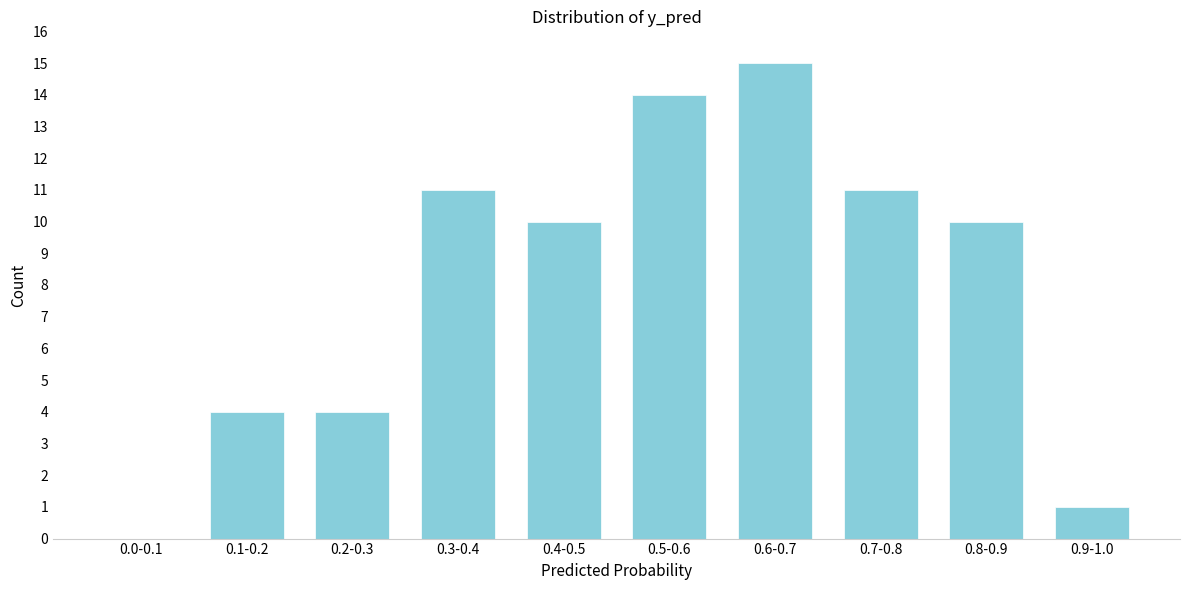

Reading left to right, what are all the values shown in this chart?

0.0-0.1=0	0.1-0.2=4	0.2-0.3=4	0.3-0.4=11	0.4-0.5=10	0.5-0.6=14	0.6-0.7=15	0.7-0.8=11	0.8-0.9=10	0.9-1.0=1